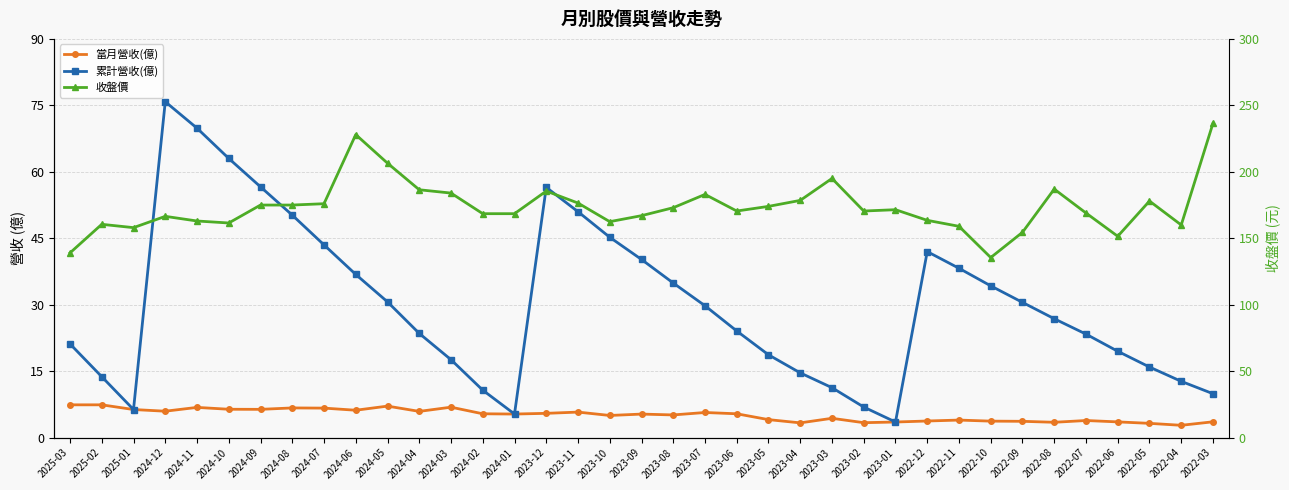

True or false: 累計營收(億) has a value of 4.4 at 2023-02.

False